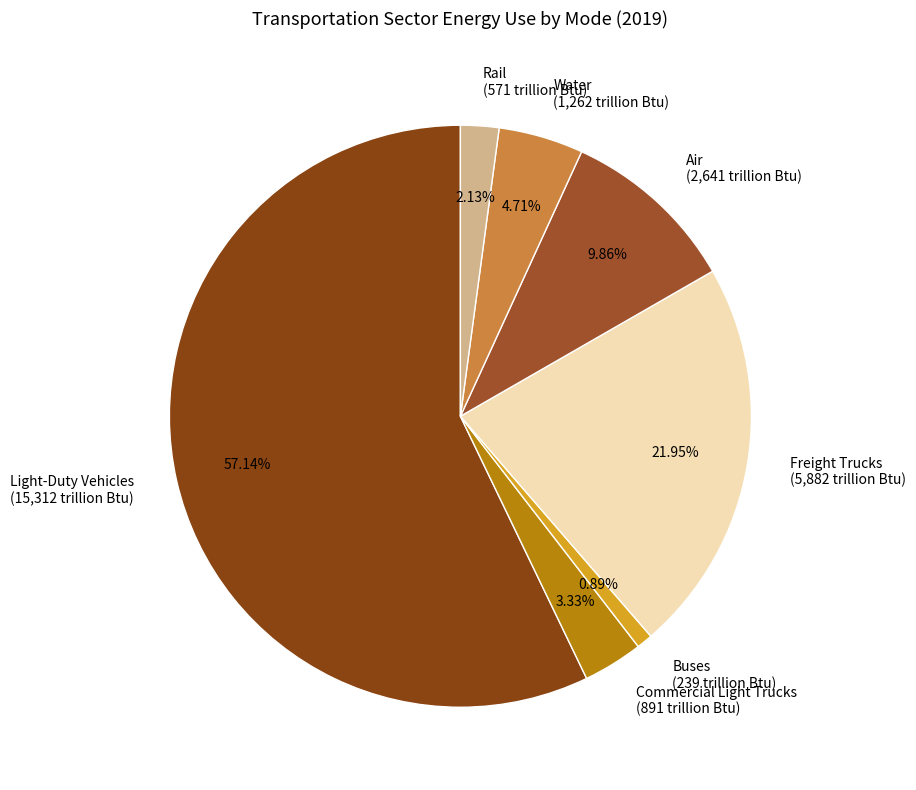

To the nearest percent, what portion does Commercial Light Trucks represent?

3%